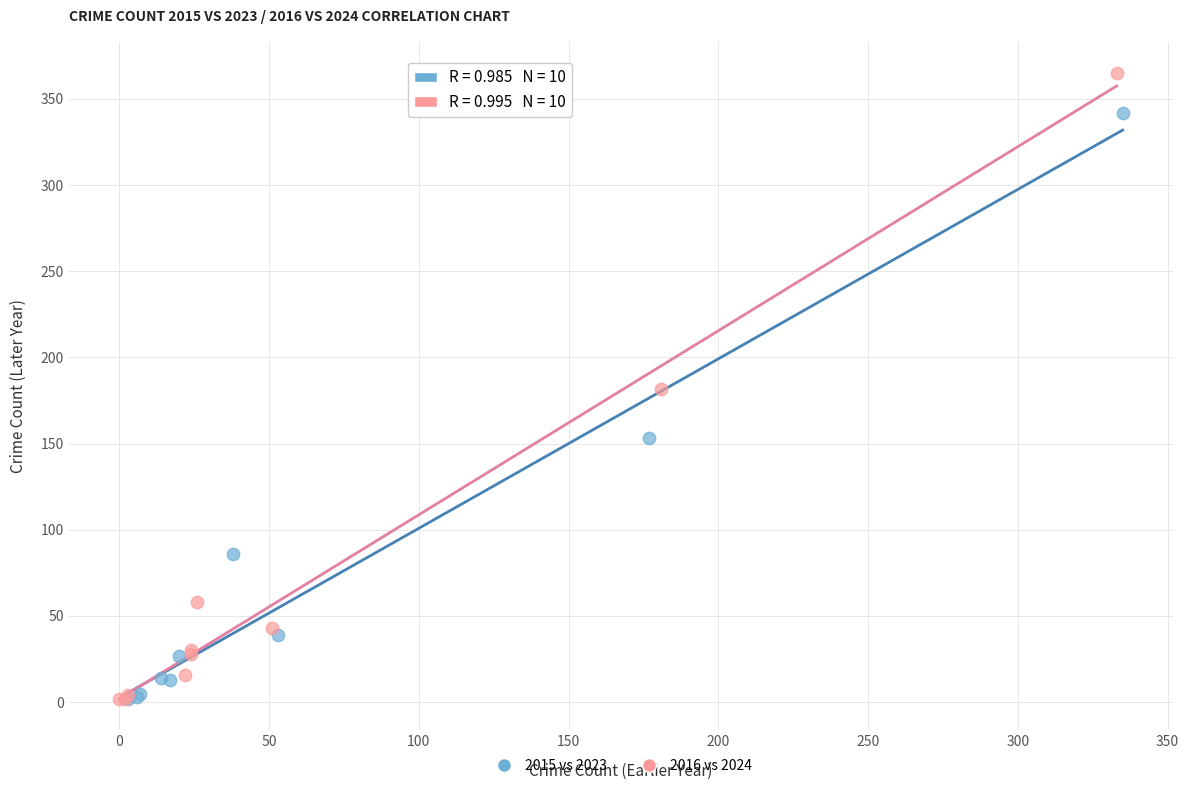

Which series has the widest spread of Y values?

2016 vs 2024